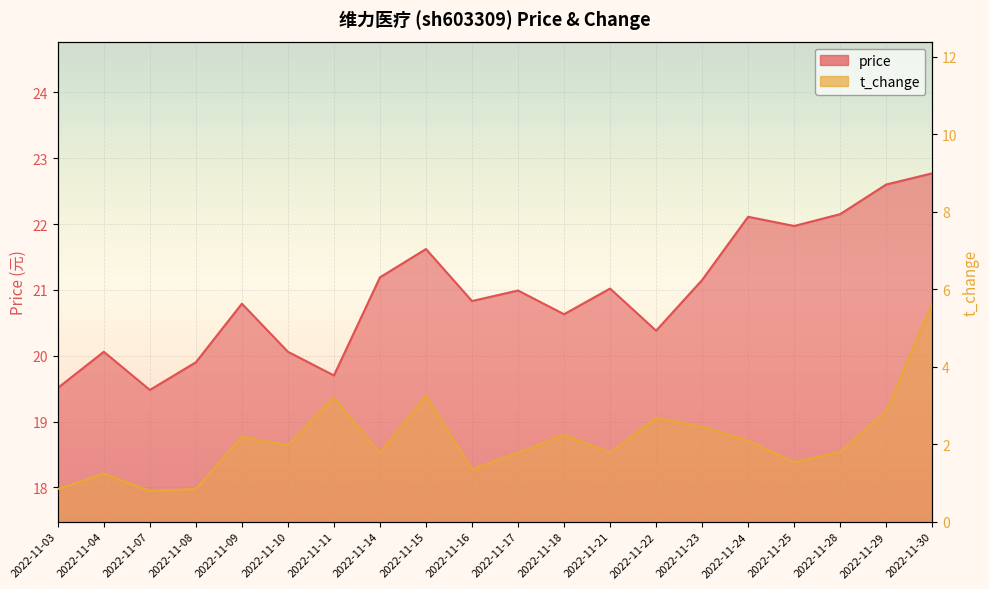

What is the sum of the price values at 2022-11-17 and 2022-11-22?

41.4